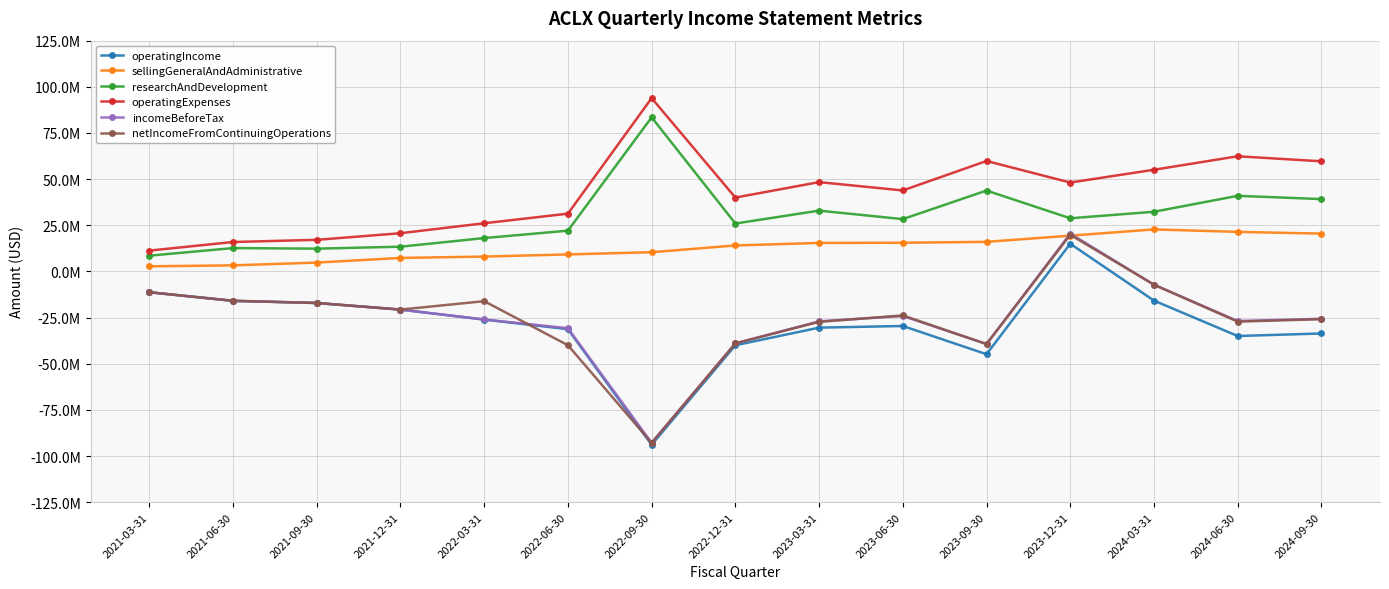

Reading left to right, transcribe all the data shown in this chart.

operatingIncome: 2021-03-31=-11282000	2021-06-30=-15928000	2021-09-30=-17110000	2021-12-31=-20698000	2022-03-31=-26091000	2022-06-30=-31290000	2022-09-30=-93875000	2022-12-31=-40004000	2023-03-31=-30457000	2023-06-30=-29560000	2023-09-30=-44862000	2023-12-31=14999000	2024-03-31=-15810000	2024-06-30=-34993000	2024-09-30=-33616000
sellingGeneralAndAdministrative: 2021-03-31=2761000	2021-06-30=3285000	2021-09-30=4785000	2021-12-31=7304000	2022-03-31=8034000	2022-06-30=9207000	2022-09-30=10402000	2022-12-31=14061000	2023-03-31=15437000	2023-06-30=15535000	2023-09-30=16012000	2023-12-31=19365000	2024-03-31=22748000	2024-06-30=21424000	2024-09-30=20473000
researchAndDevelopment: 2021-03-31=8521000	2021-06-30=12643000	2021-09-30=12325000	2021-12-31=13394000	2022-03-31=18057000	2022-06-30=22083000	2022-09-30=83473000	2022-12-31=25943000	2023-03-31=32932000	2023-06-30=28327000	2023-09-30=43807000	2023-12-31=28784000	2024-03-31=32318000	2024-06-30=40953000	2024-09-30=39173000
operatingExpenses: 2021-03-31=11282000	2021-06-30=15928000	2021-09-30=17110000	2021-12-31=20698000	2022-03-31=26091000	2022-06-30=31290000	2022-09-30=93875000	2022-12-31=40004000	2023-03-31=48369000	2023-06-30=43862000	2023-09-30=59819000	2023-12-31=48149000	2024-03-31=55066000	2024-06-30=62377000	2024-09-30=59646000
incomeBeforeTax: 2021-03-31=-11281000	2021-06-30=-15927000	2021-09-30=-17091000	2021-12-31=-20670000	2022-03-31=-26041000	2022-06-30=-30772000	2022-09-30=-92874000	2022-12-31=-38992000	2023-03-31=-27044000	2023-06-30=-24136000	2023-09-30=-39342000	2023-12-31=20466000	2024-03-31=-7198000	2024-06-30=-26861000	2024-09-30=-25644000
netIncomeFromContinuingOperations: 2021-03-31=-11281000	2021-06-30=-15927000	2021-09-30=-17091000	2021-12-31=-20670000	2022-03-31=-16118000	2022-06-30=-39979000	2022-09-30=-92874000	2022-12-31=-38992000	2023-03-31=-27315000	2023-06-30=-23854000	2023-09-30=-39336000	2023-12-31=19844000	2024-03-31=-7198000	2024-06-30=-27202000	2024-09-30=-25867000